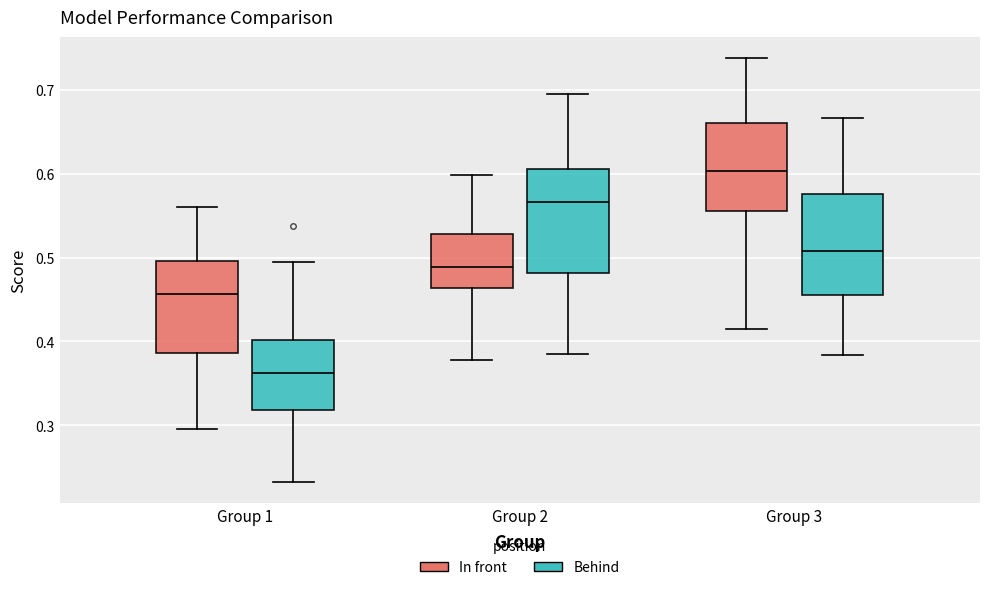

Where is the upper edge of the box for Group 3 (Behind) on the y-axis? The values are not printed on the chart, so give them approximately, as read against the axis.

0.58